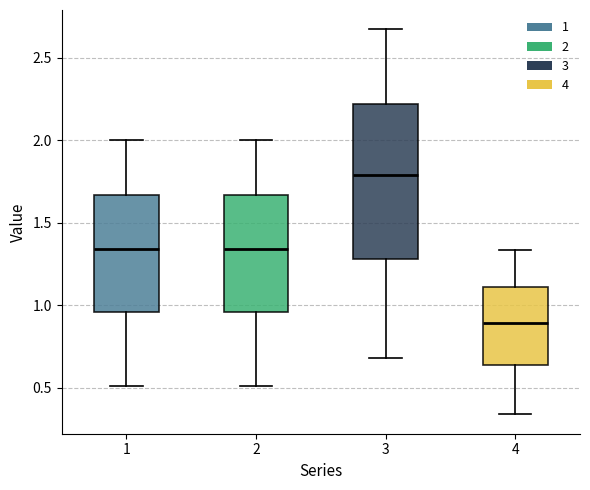

Where does the median line of the box at x = 4 sit on the y-axis? The values are not printed on the chart, so give them approximately, as read against the axis.

0.90